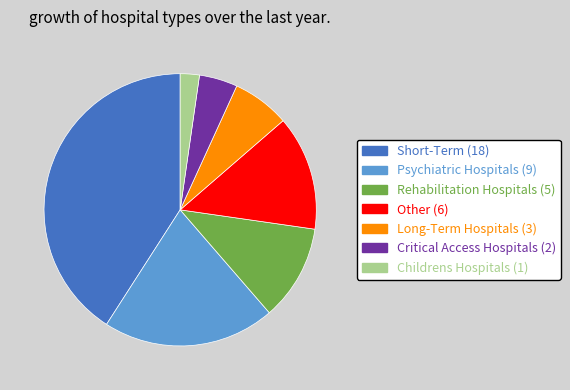

Do Long-Term Hospitals (3) and Childrens Hospitals (1) together represent more than half of the pie?

No